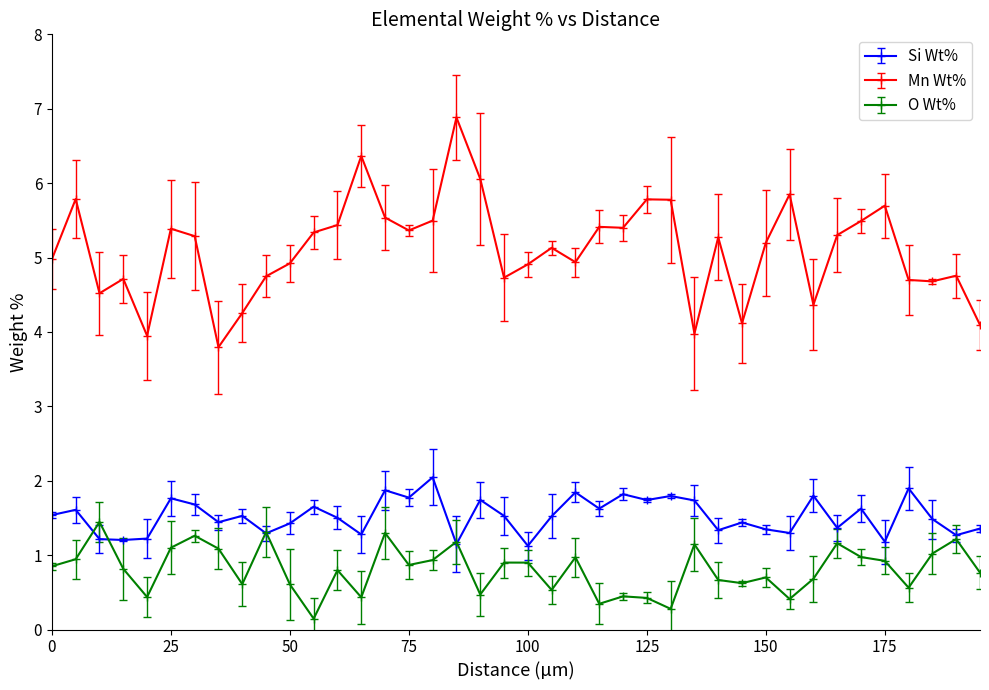

In O Wt%, how many points are lower than both neighbors (excluding endpoints)?

12